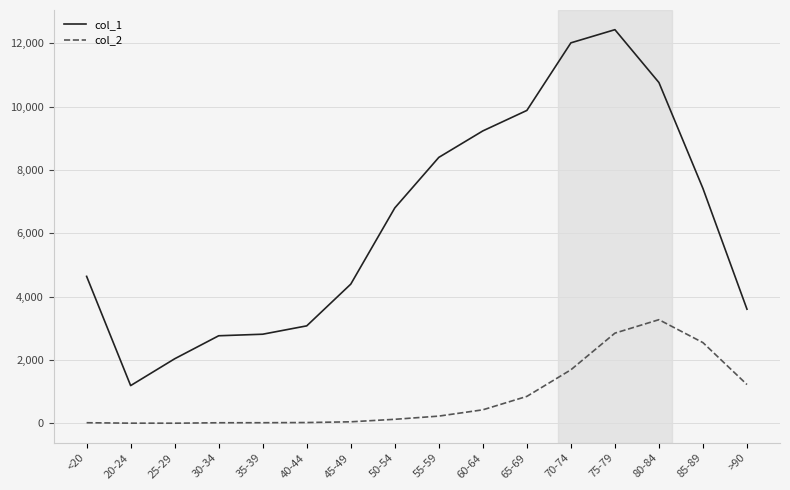

Where is col_2 nearest to the value 1638?

70-74